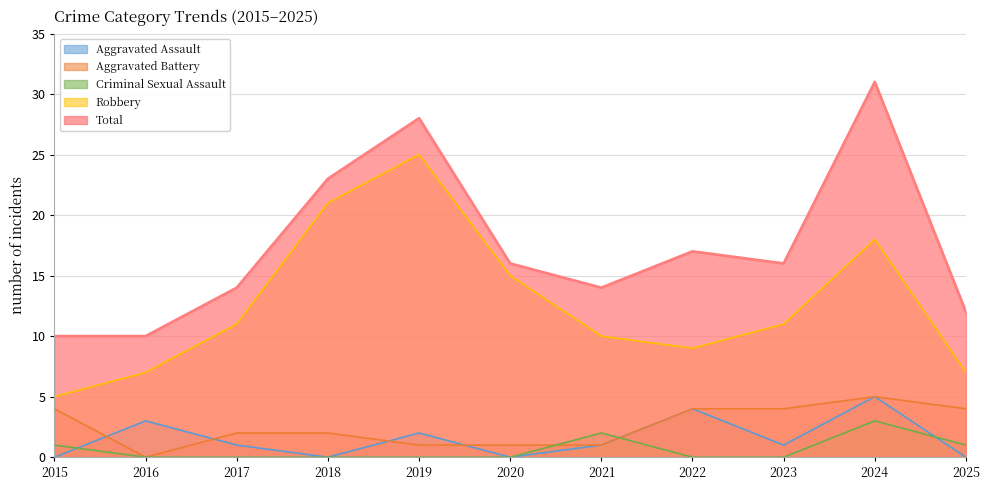

At which label does Aggravated Battery reach its minimum?

2016